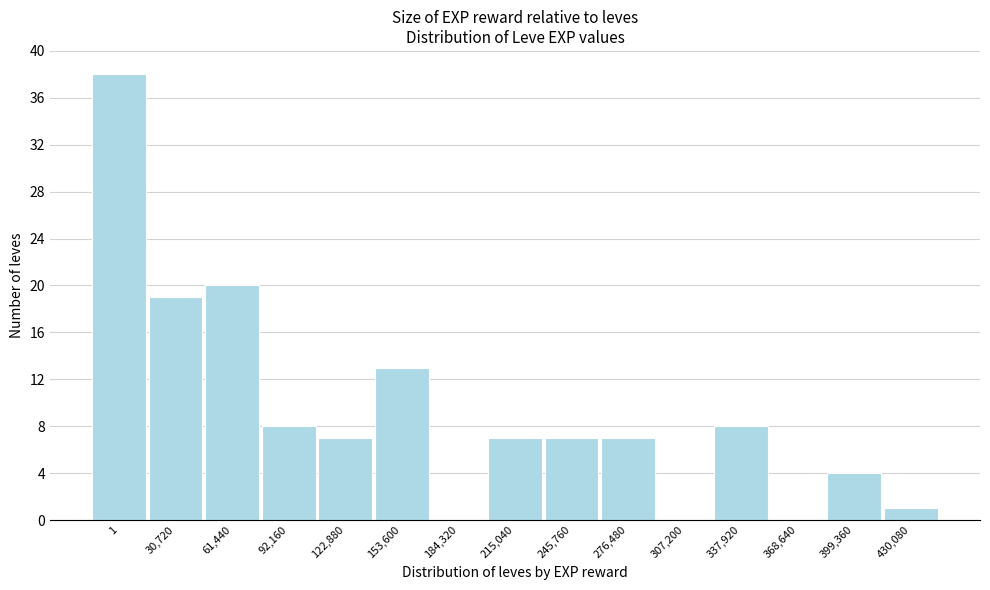

Reading left to right, extract all data points from this chart.

1=38	30,720=19	61,440=20	92,160=8	122,880=7	153,600=13	184,320=0	215,040=7	245,760=7	276,480=7	307,200=0	337,920=8	368,640=0	399,360=4	430,080=1